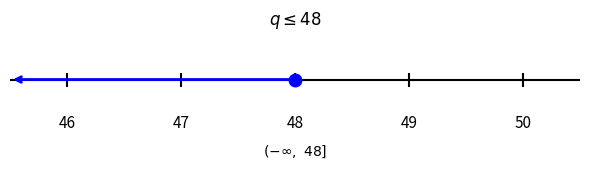

True or false: source_state has more than 2 interior local peaks.

False